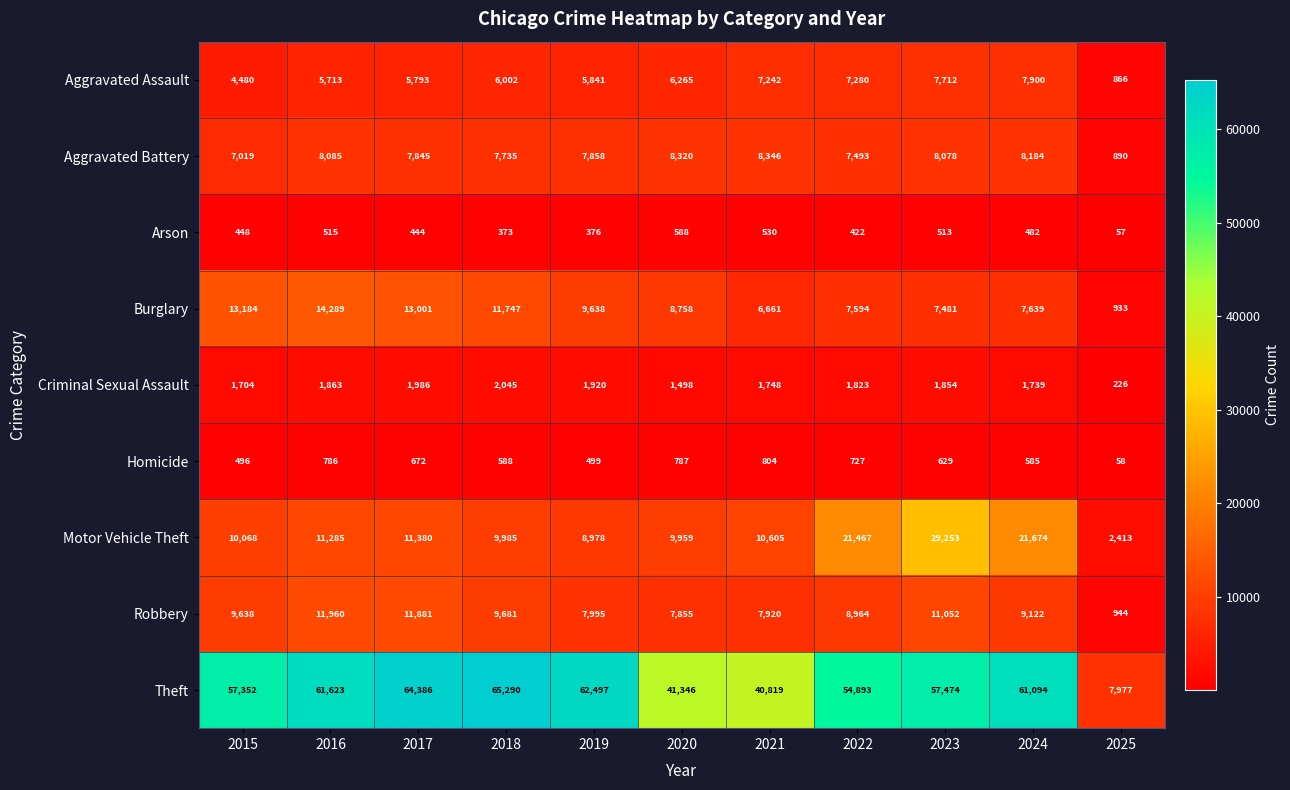

What is the difference between the Aggravated Battery values at 2016 and 2022?

592